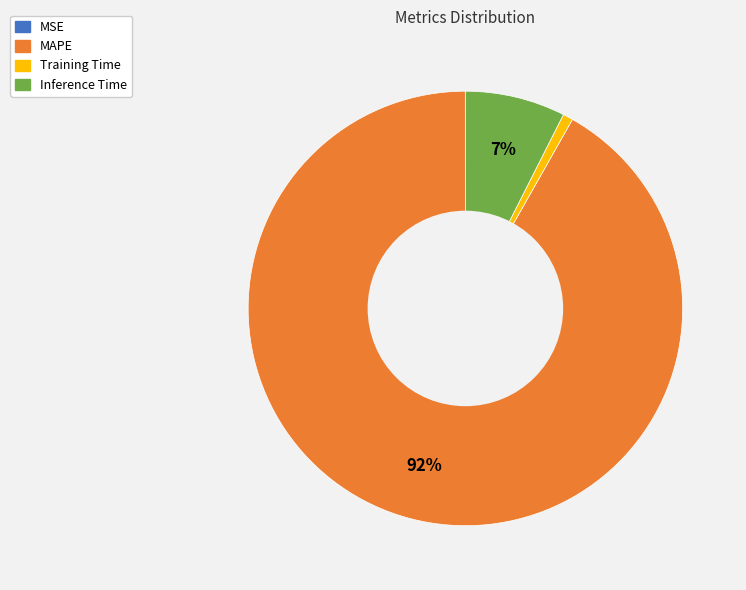

Is it true that Training Time is 1% of the pie?

True